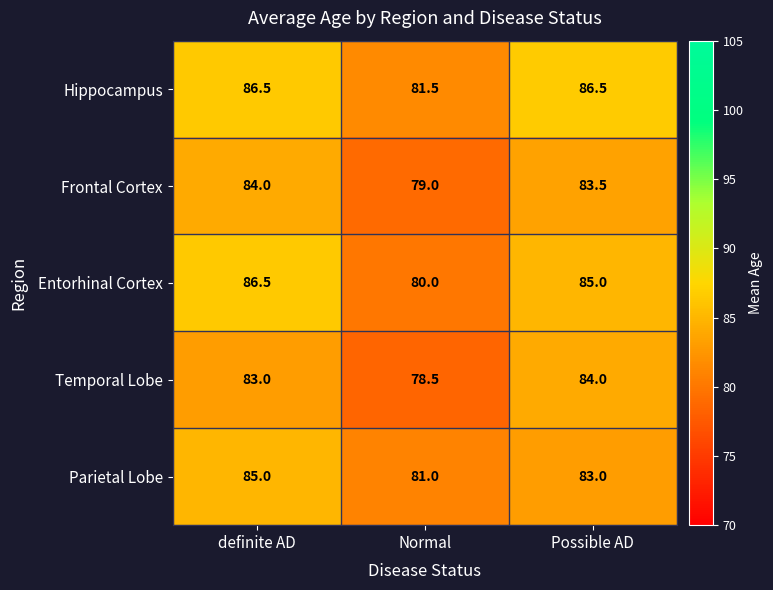

What is the maximum value shown in the chart?

86.5